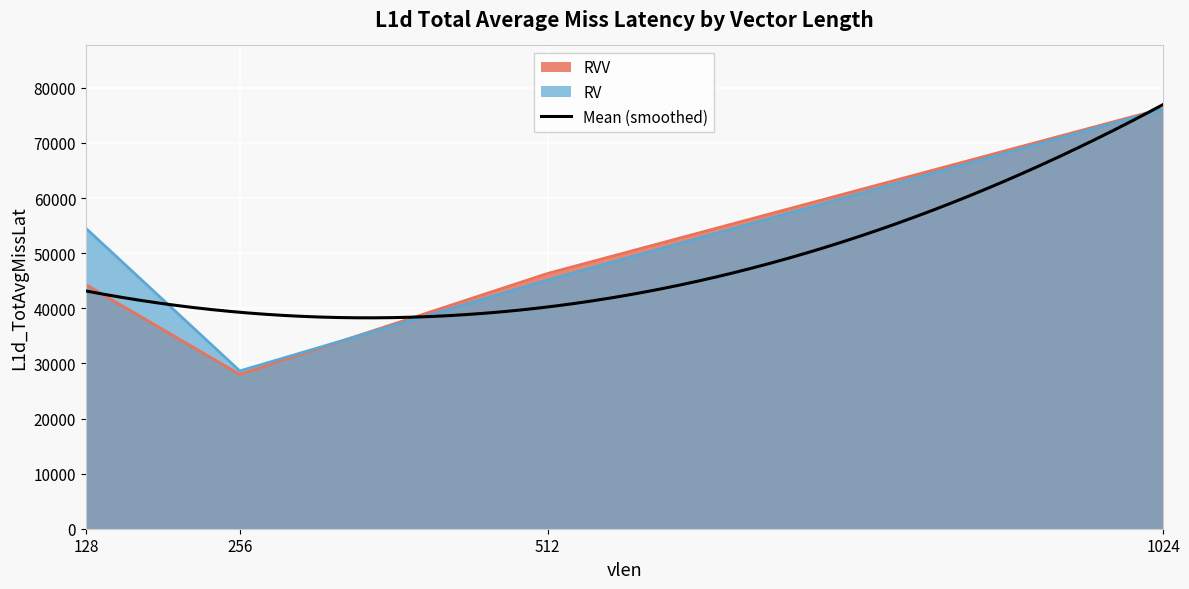

How many times do RVV and RV cross each other?

1